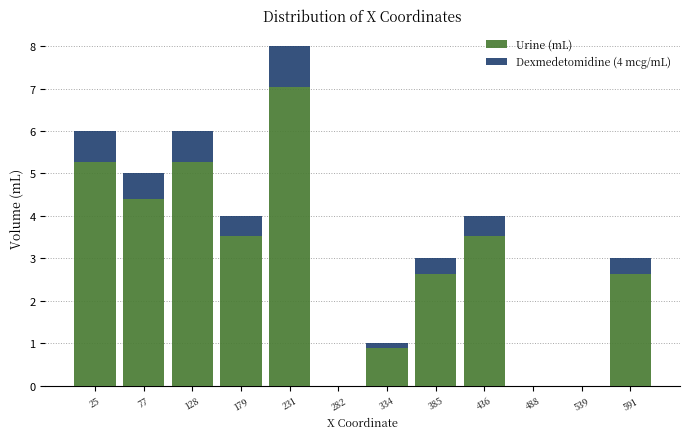

Reading left to right, transcribe the values for Urine (mL).

25=5.3	77=4.4	128=5.3	179=3.5	231=7.0	282=0.0	334=0.9	385=2.6	436=3.5	488=0.0	539=0.0	591=2.6